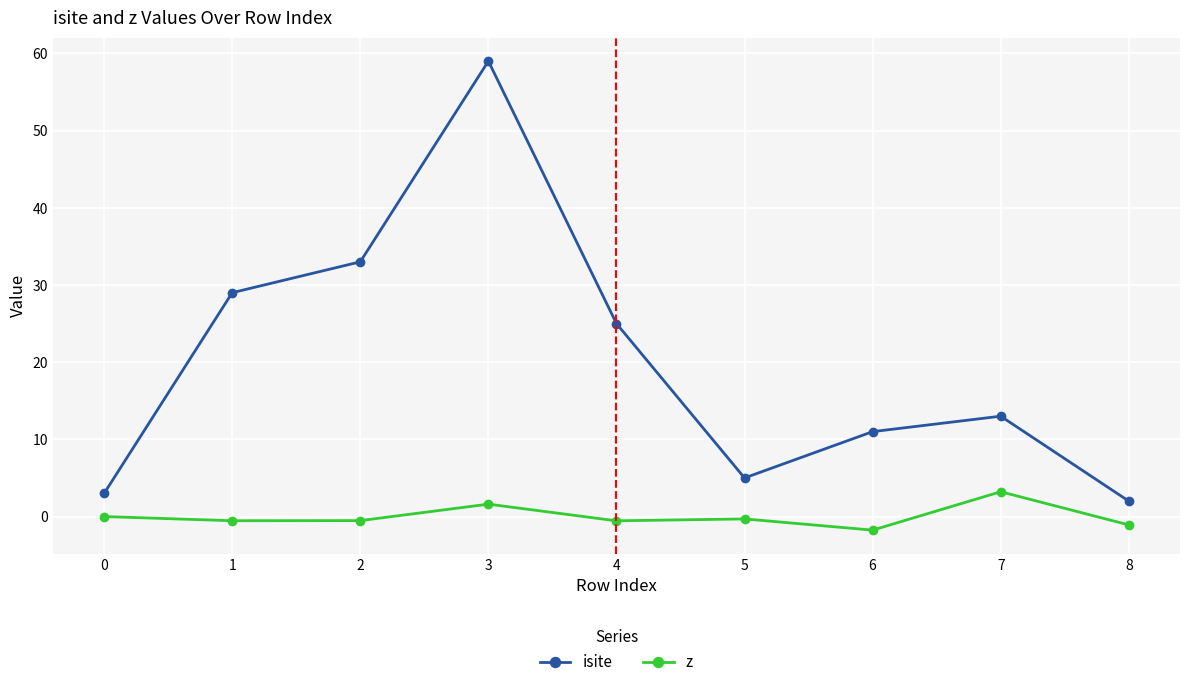

How many lines are shown in the chart?

2